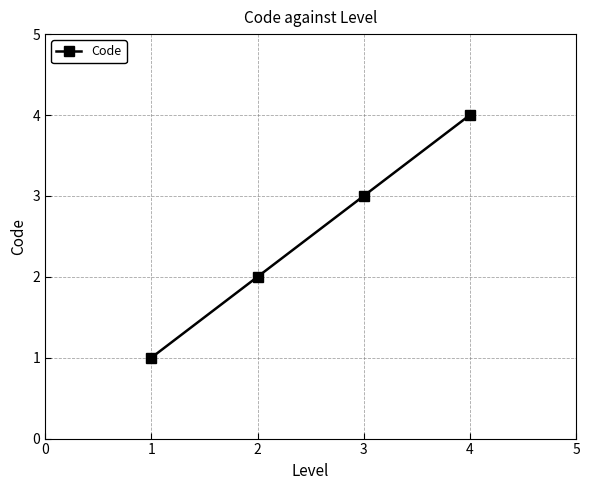

What is the sum of all values?

10